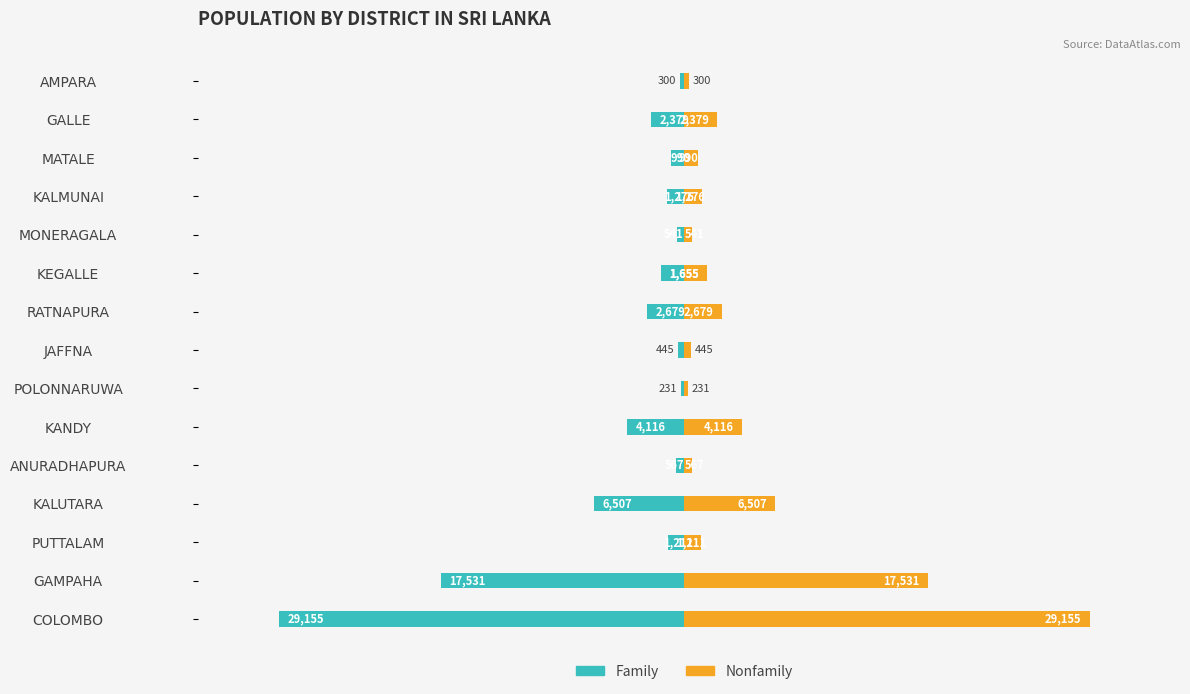

How many bars are there in total?

30